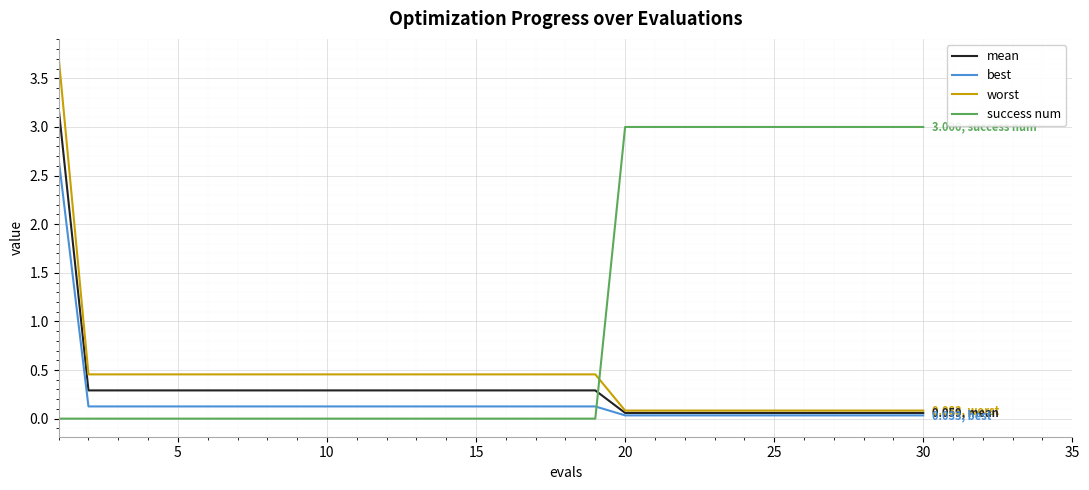

What is the maximum value for success num?

3.0